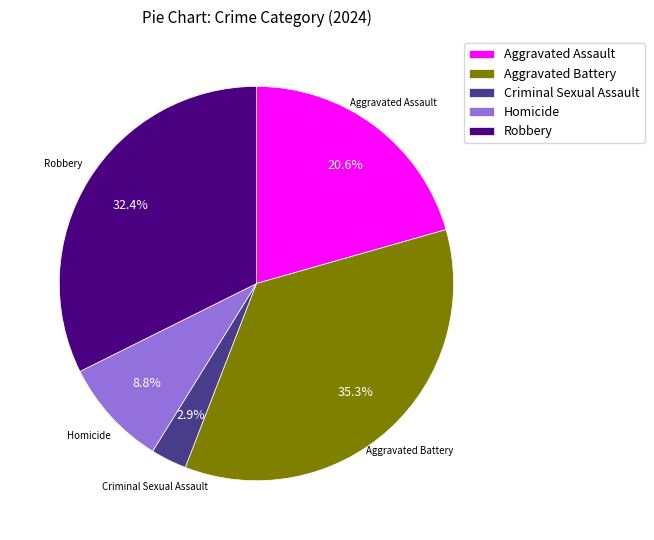

Which category has the smallest portion of the pie?

Criminal Sexual Assault